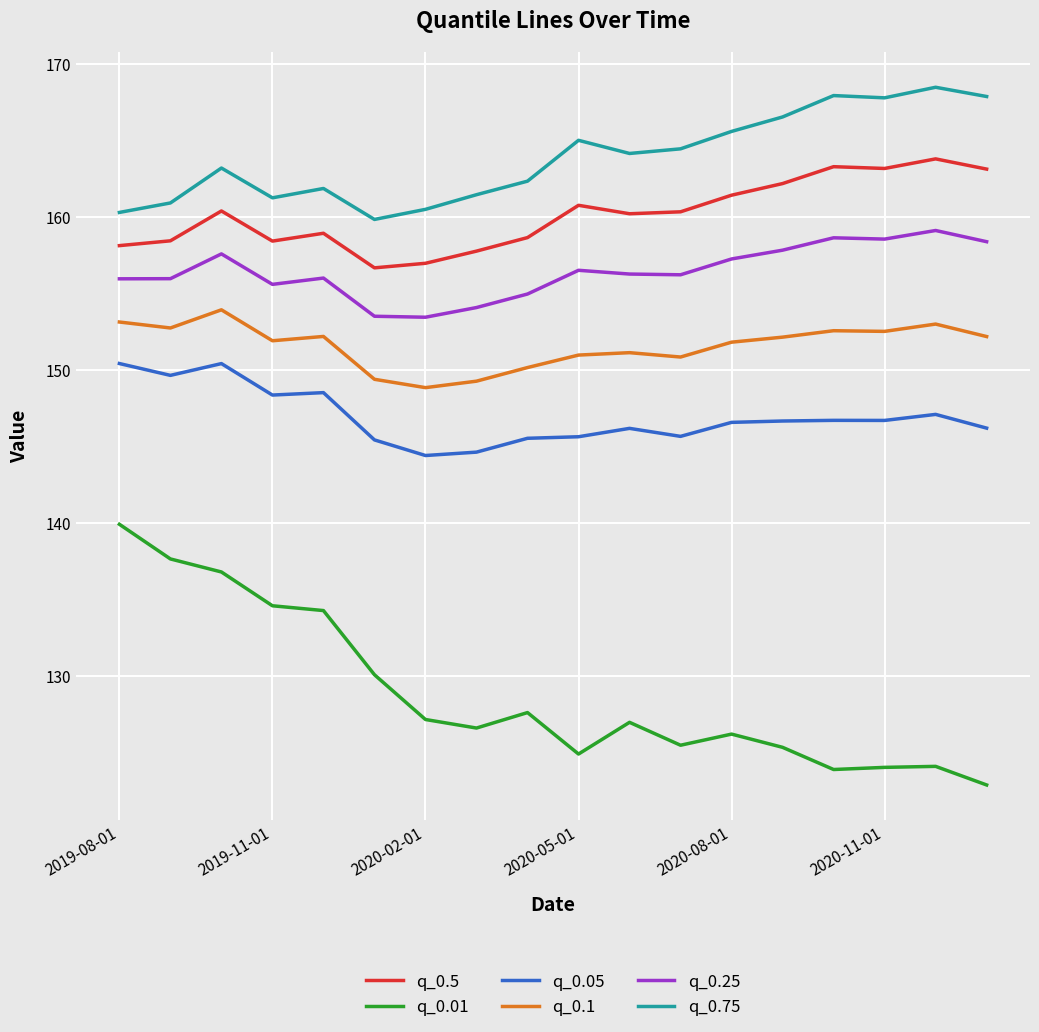

True or false: q_0.25 and q_0.5 intersect in this chart.

False